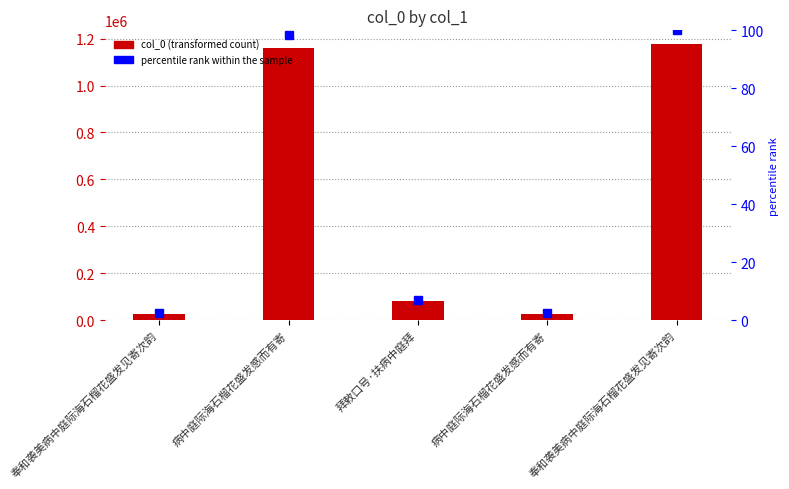

Reading left to right, list all the values displayed in this chart.

col_0: 奉和袭美病中庭际海石榴花盛发见寄次韵=28253.0	病中庭际海石榴花盛发感而有寄=1158120.0	拜敕口号·扶病中庭拜=83620.0	病中庭际海石榴花盛发感而有寄=27925.0	奉和袭美病中庭际海石榴花盛发见寄次韵=1176403.0
percentile rank within the sample: 奉和袭美病中庭际海石榴花盛发见寄次韵=2.4	病中庭际海石榴花盛发感而有寄=98.4	拜敕口号·扶病中庭拜=7.1	病中庭际海石榴花盛发感而有寄=2.4	奉和袭美病中庭际海石榴花盛发见寄次韵=100.0